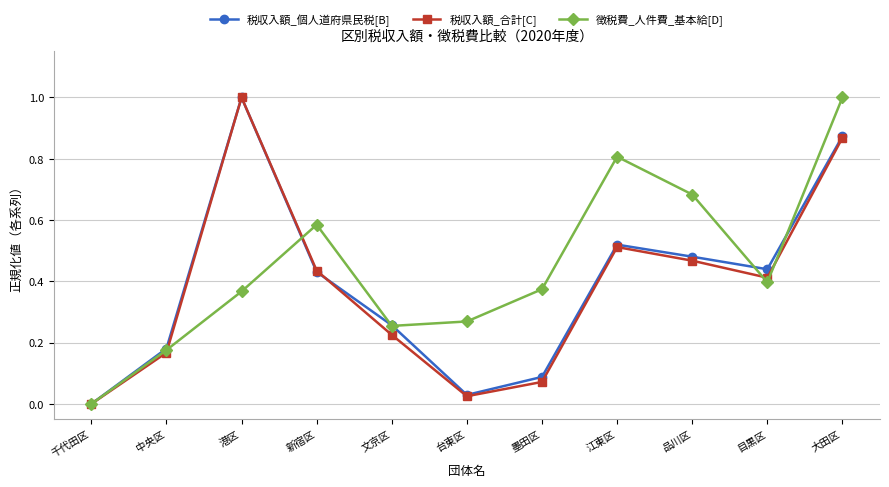

Which series changed the most between 中央区 and 港区?

税収入額_合計[C]